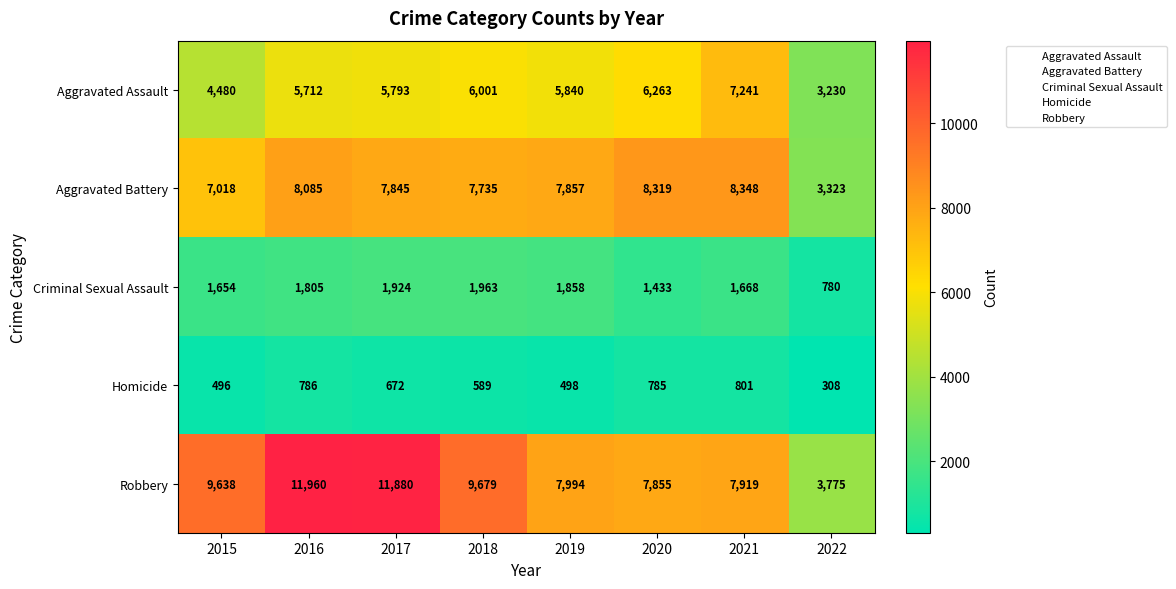

How many data points does each series have?

8